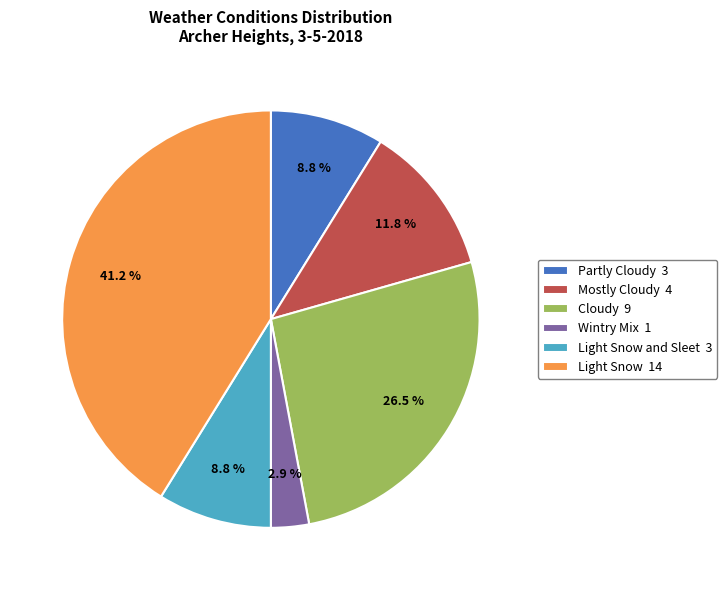

What is the largest slice in the pie chart?

Light Snow 14